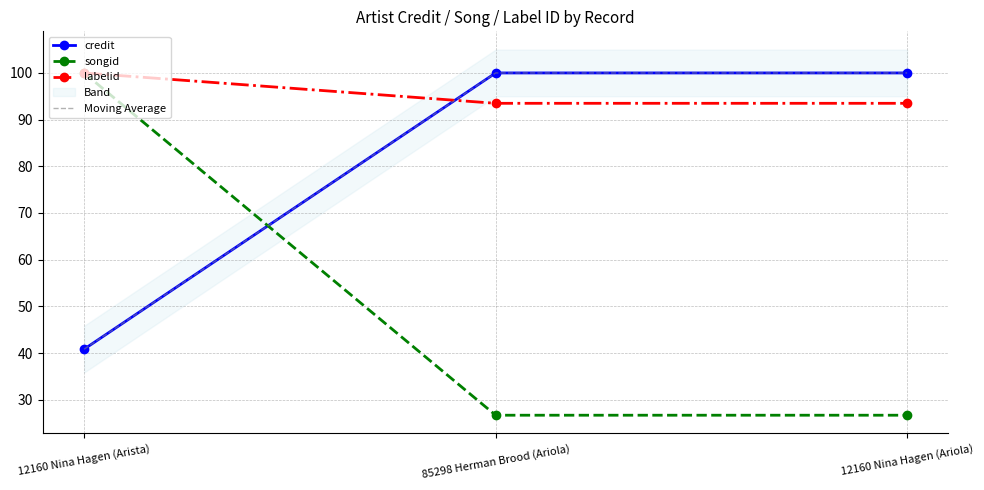

What is the average value of the songid series?

51.1